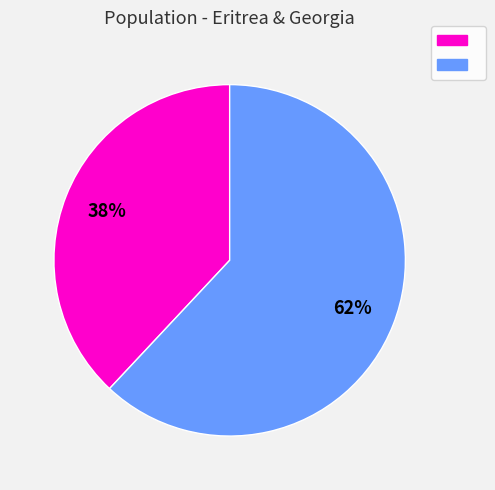

Is there a majority slice in this chart?

Yes